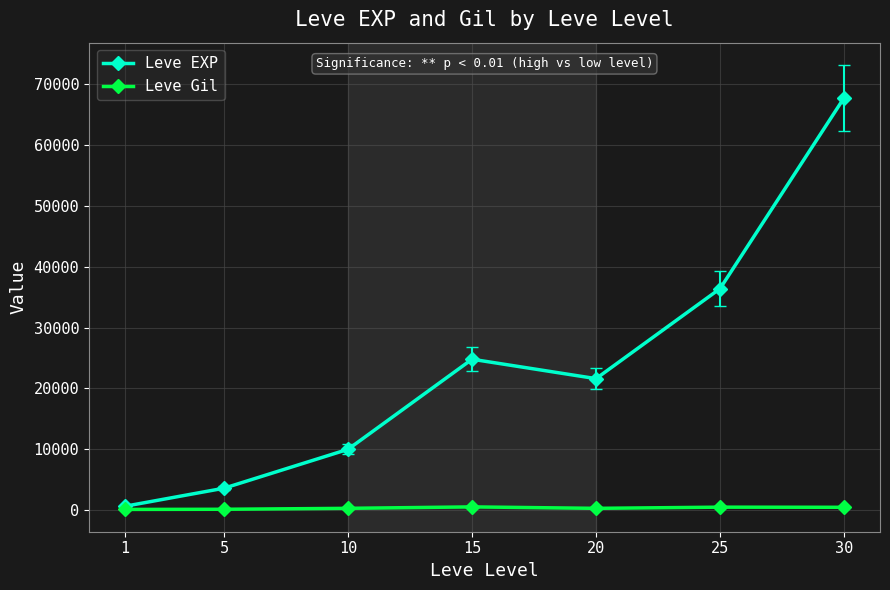

Where is the first local maximum for Leve EXP?

15